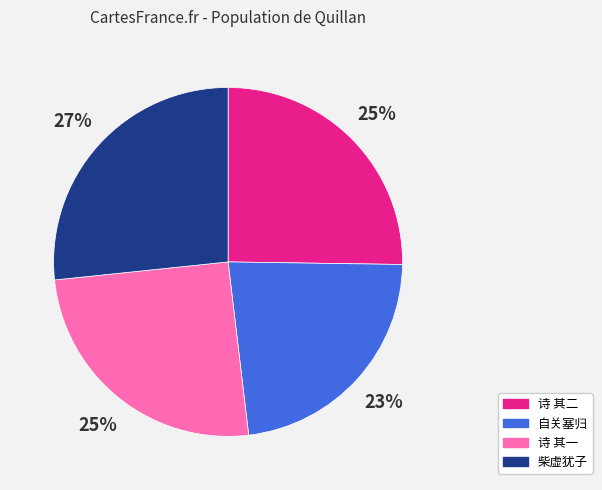

To the nearest percent, what is the difference between the largest and smallest slice percentages?

4%